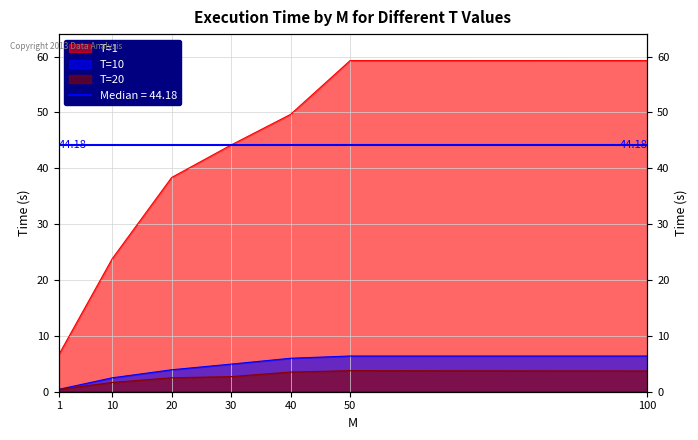

Where is T=1 nearest to the value 32?

20